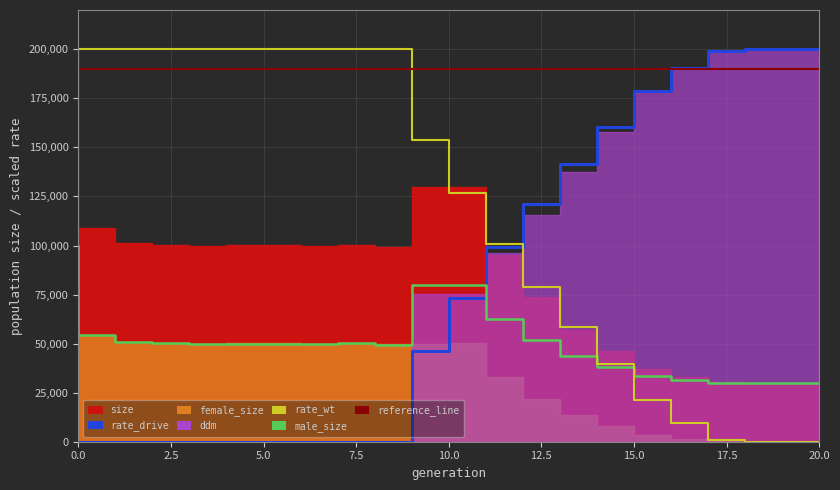

Rank the categories by rate_wt value from highest to lowest.

0, 1, 2, 3, 4, 5, 6, 7, 8, 9, 10, 11, 12, 13, 14, 15, 16, 17, 18, 19, 20